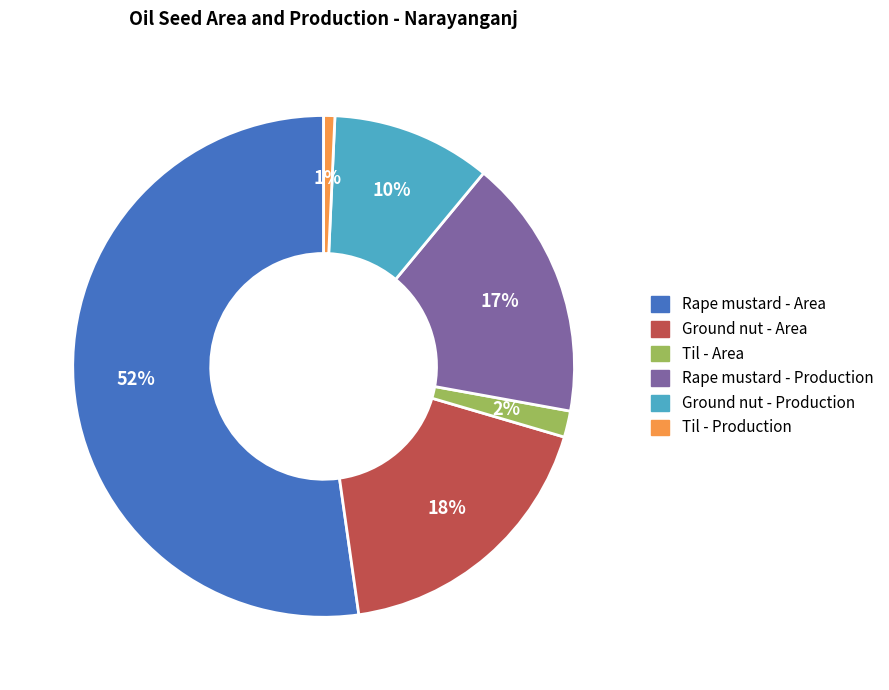

Which has a higher value, Rape mustard - Area or Rape mustard - Production?

Rape mustard - Area